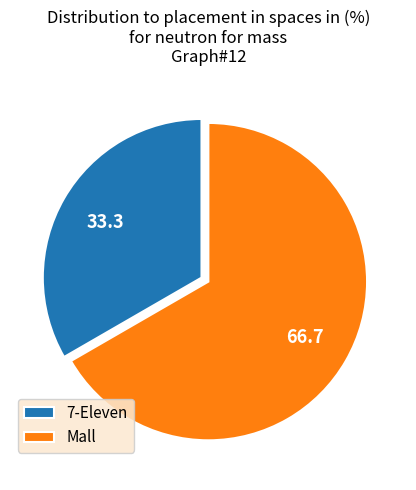

Rank the categories by value from lowest to highest.

7-Eleven, Mall